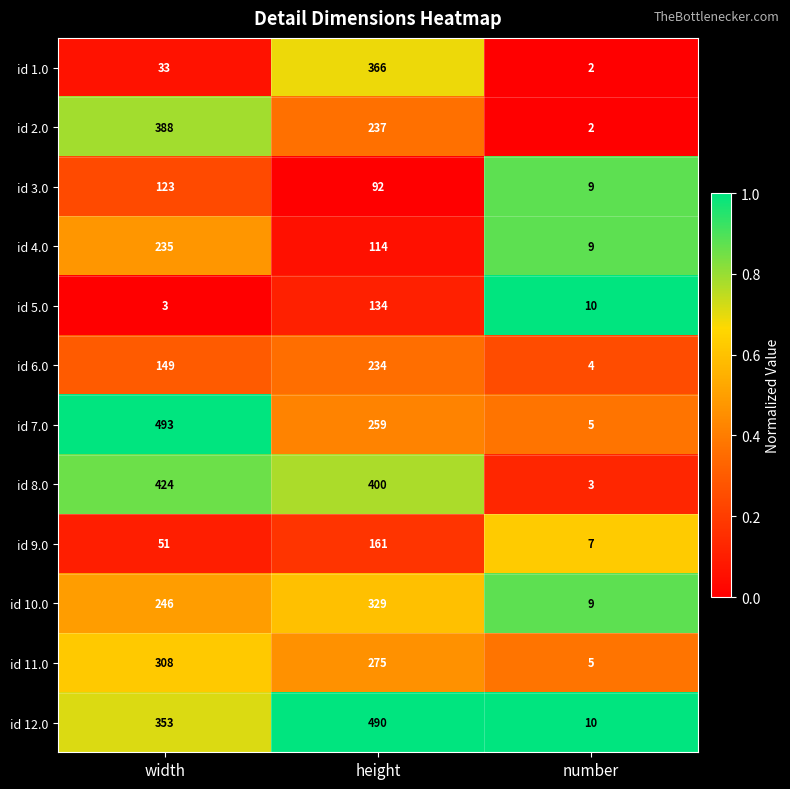

At which category is the sum across all series the highest?

height